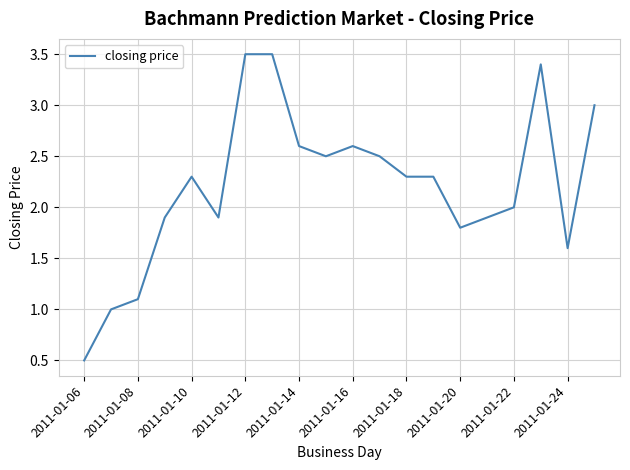

What is the difference between the maximum and minimum values?

3.0